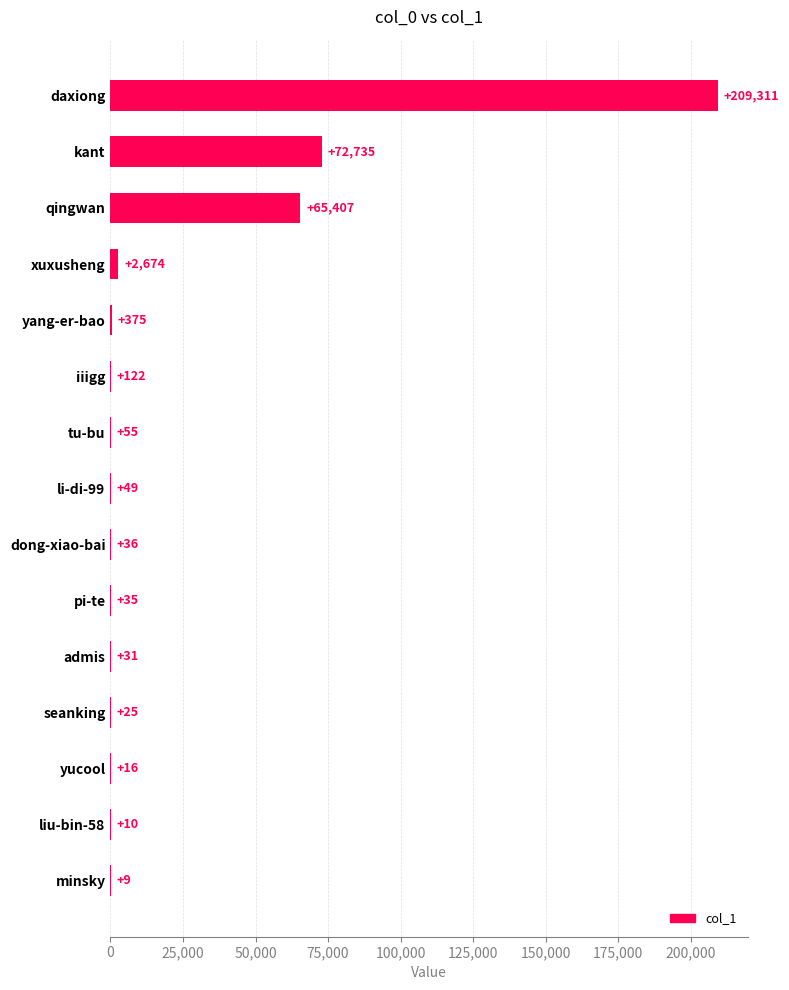

Between qingwan and seanking, which is larger?

qingwan